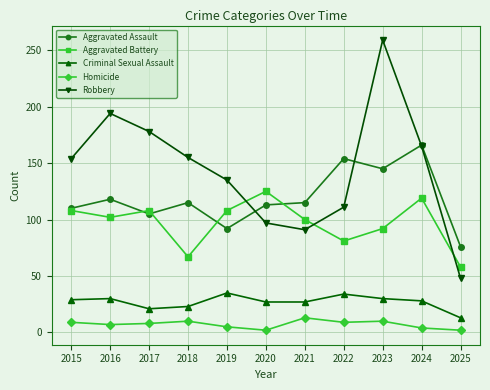

The value of Aggravated Battery at 2020 is 39. True or false?

False